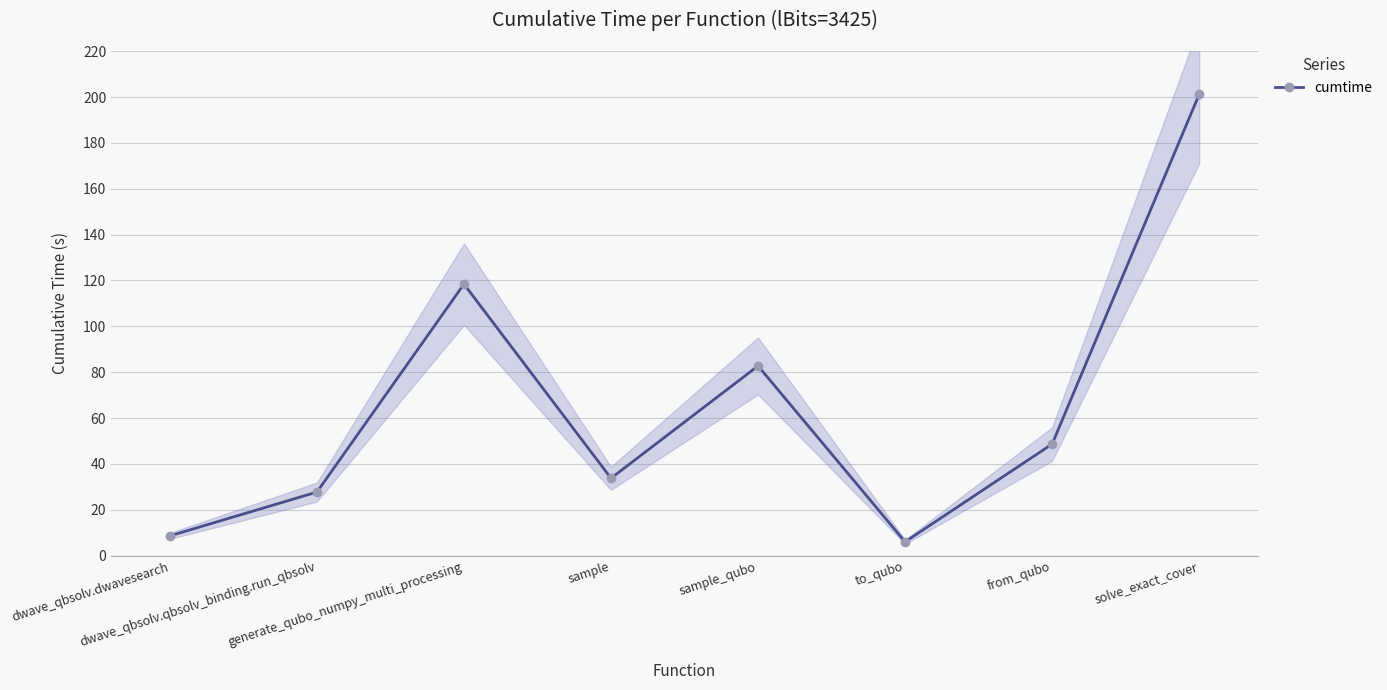

What is the change in value from dwave_qbsolv.dwavesearch to sample?

+25.1